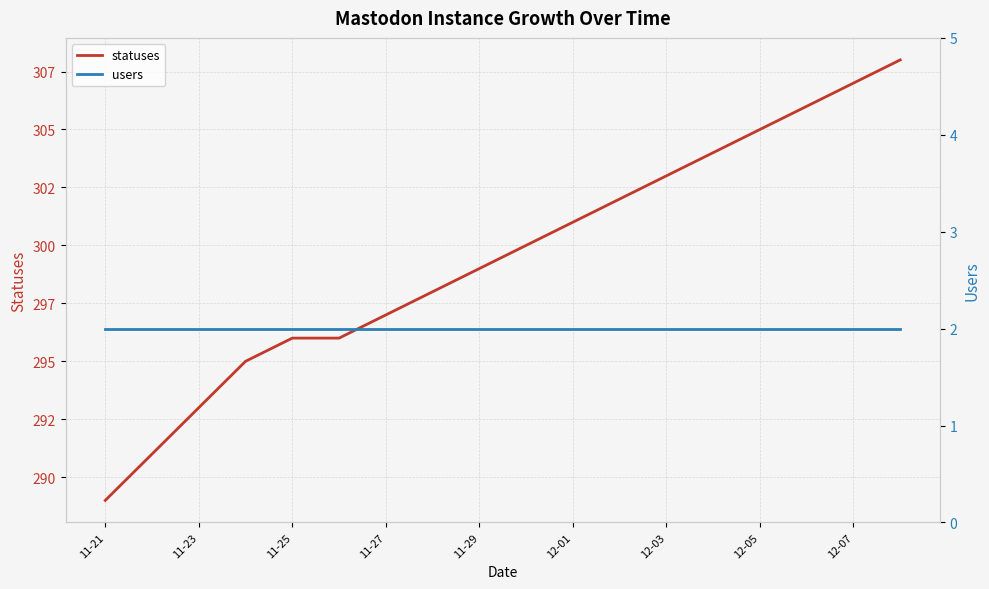

What position from the left is 12-01?

11